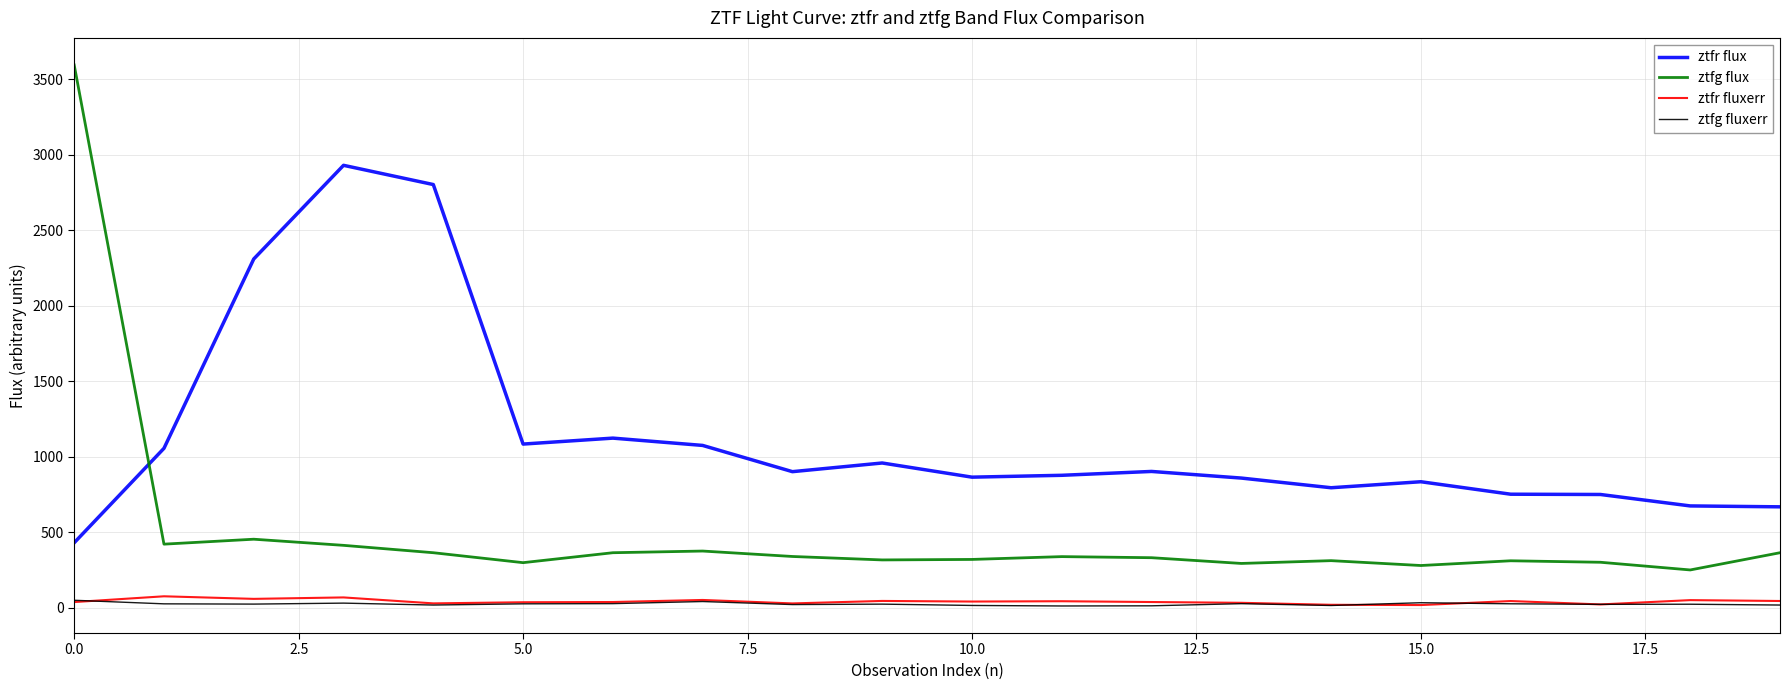

What is the highest value of the ztfr flux series?

2929.5